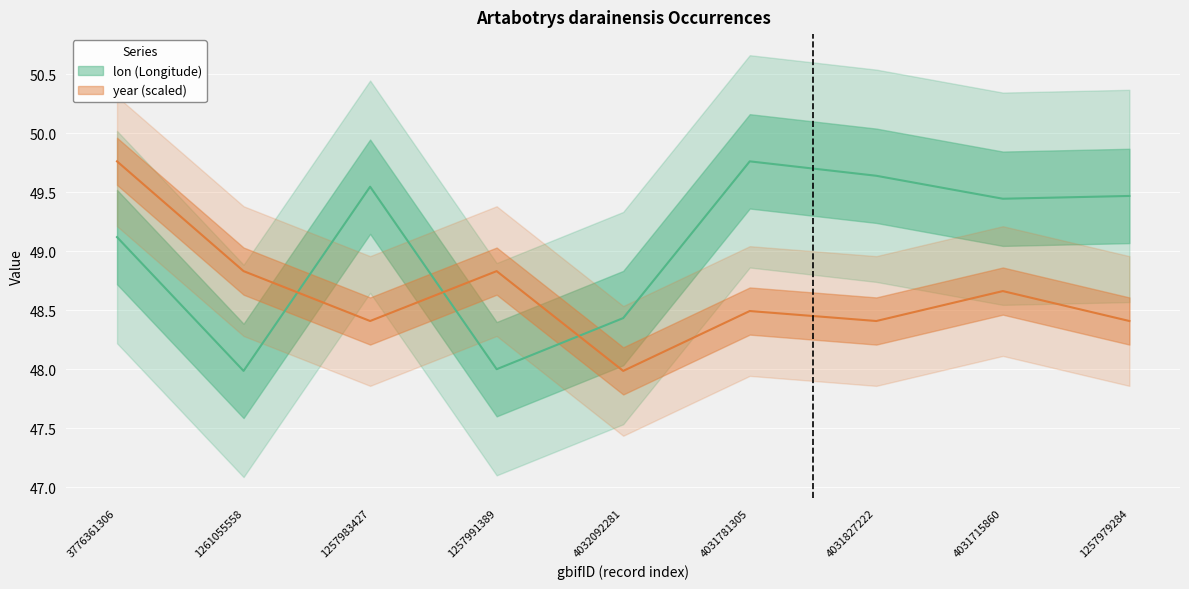

Which category has the highest value in the lon series?

4031781305